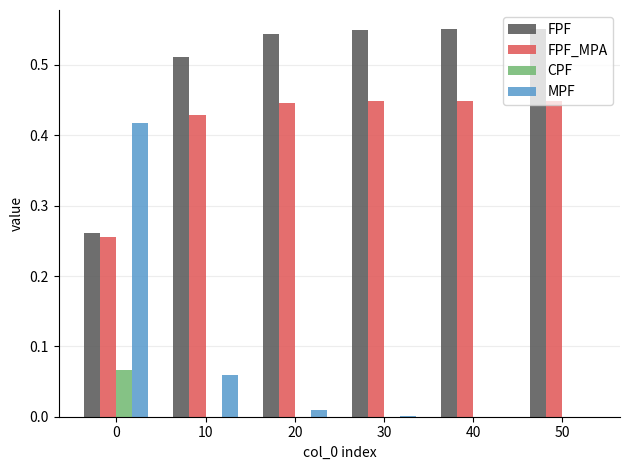

The value of CPF at 50 is 0.0. True or false?

True